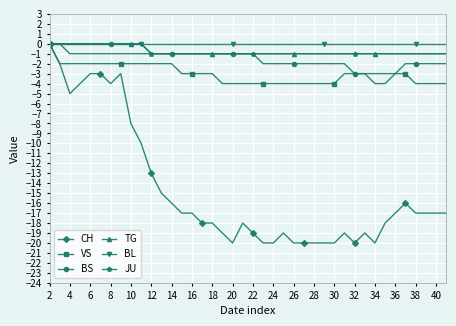

What is the difference between the maximum and minimum values in the VS series?

4